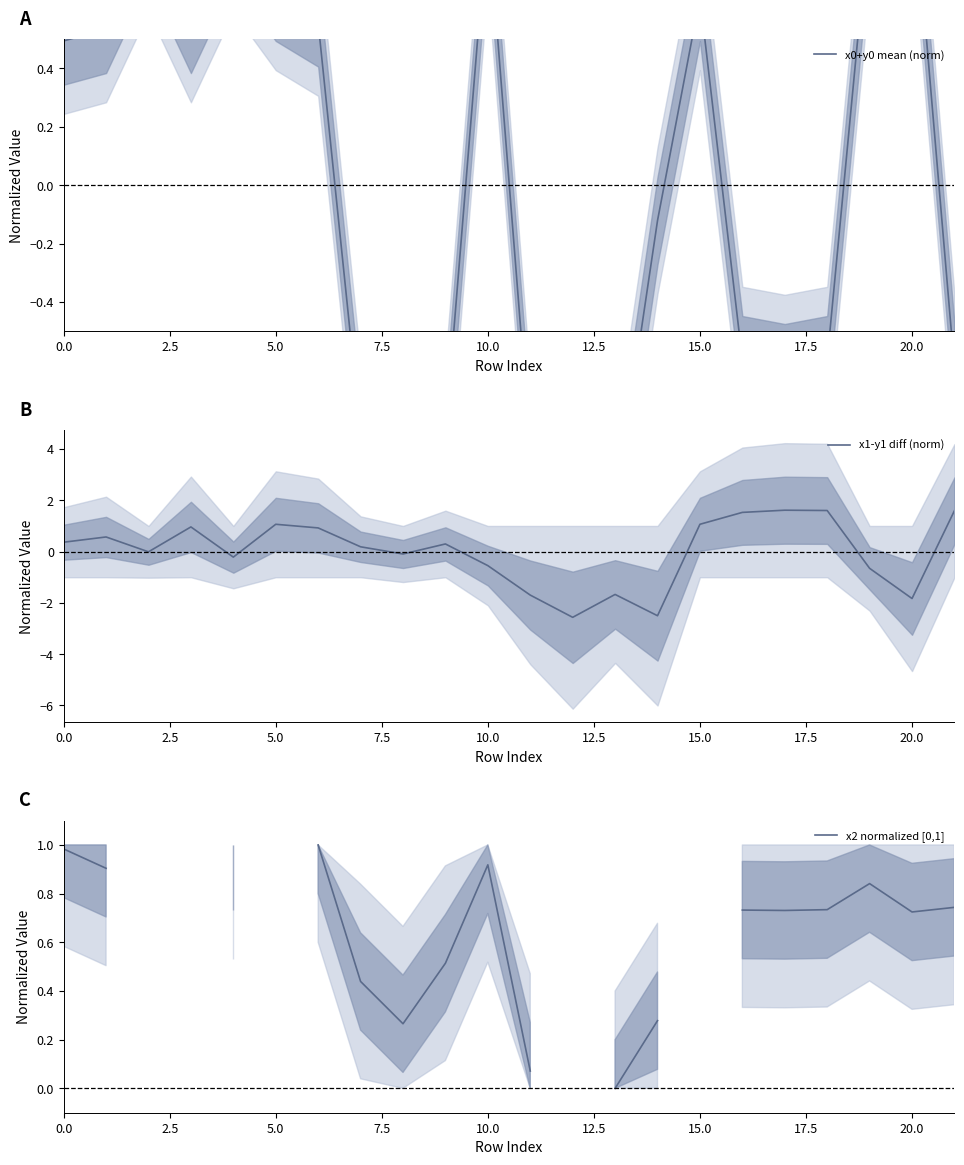

The x1-y1 diff (norm) series shows -0.5 at 10.0. True or false?

True